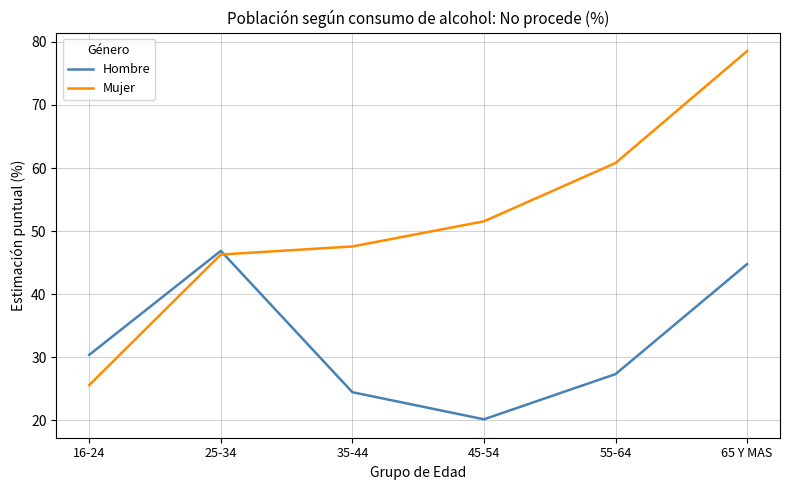

What is the average value of the Mujer series?

51.7